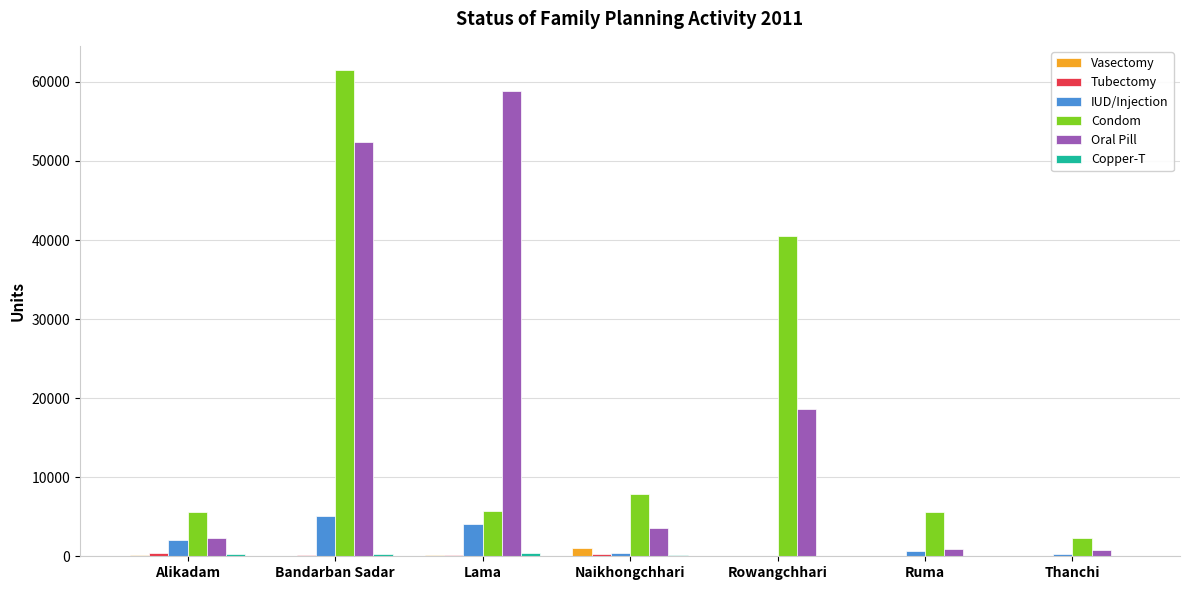

Which series changed the most between Alikadam and Lama?

Oral Pill